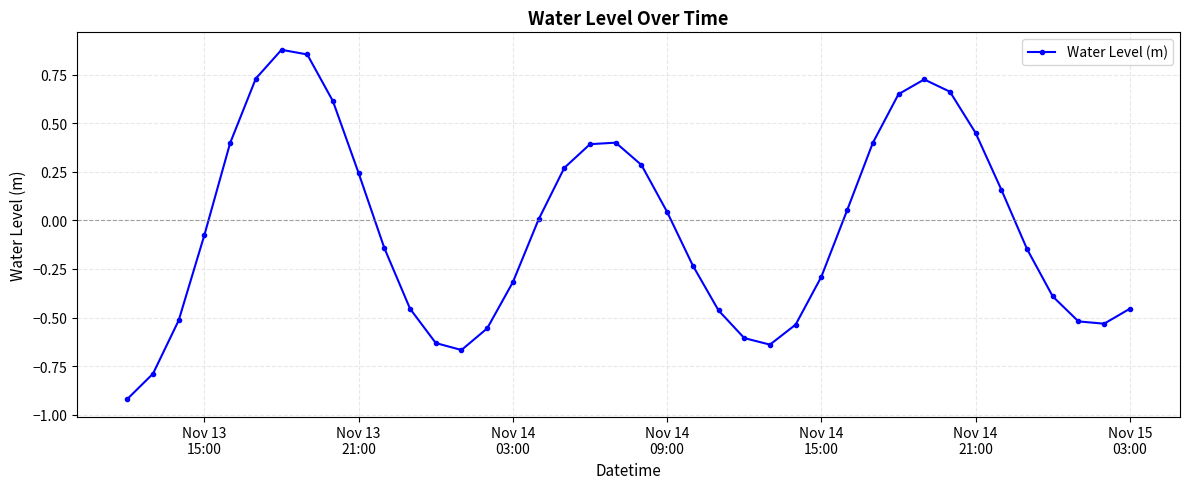

True or false: the data has more than 2 interior local peaks.

True